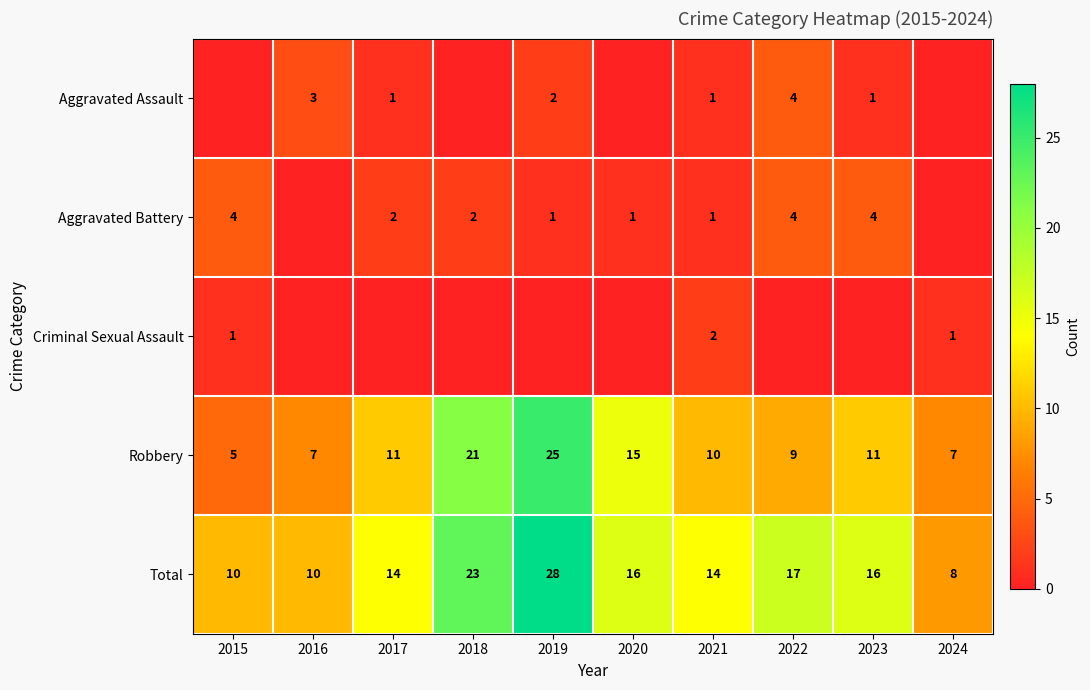

What is the sum of the Total values at 2024 and 2015?

18